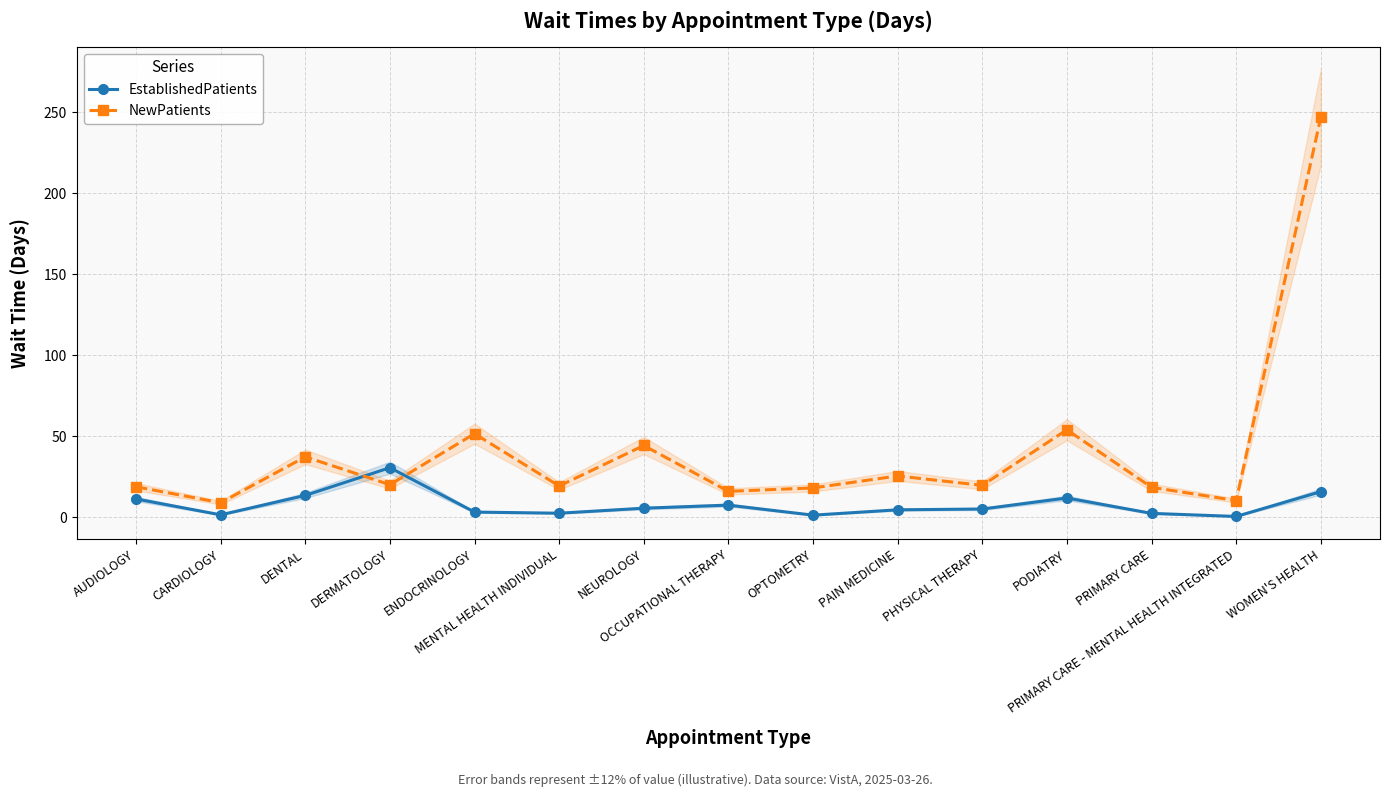

What is the difference between the second highest and second lowest values in the EstablishedPatients series?

14.5